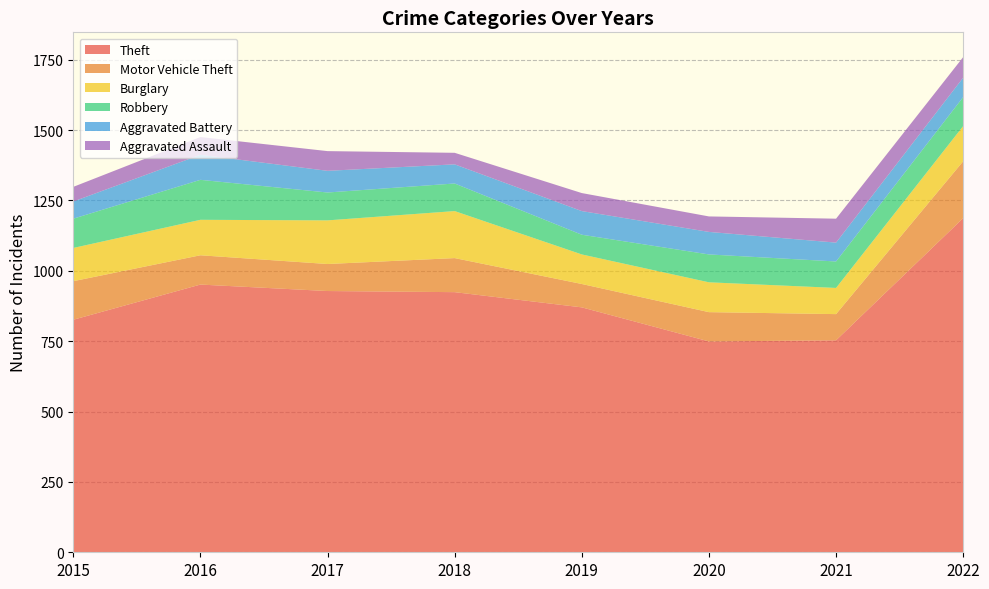

Reading right to left, list all the values displayed in this chart.

Theft: 2022=1187	2021=753	2020=749	2019=870	2018=924	2017=928	2016=951	2015=826
Motor Vehicle Theft: 2022=202	2021=93	2020=104	2019=83	2018=121	2017=96	2016=104	2015=137
Burglary: 2022=125	2021=93	2020=106	2019=105	2018=167	2017=155	2016=126	2015=118
Robbery: 2022=103	2021=94	2020=99	2019=70	2018=98	2017=99	2016=142	2015=104
Aggravated Battery: 2022=69	2021=67	2020=80	2019=84	2018=68	2017=77	2016=89	2015=61
Aggravated Assault: 2022=73	2021=85	2020=55	2019=64	2018=41	2017=70	2016=63	2015=52